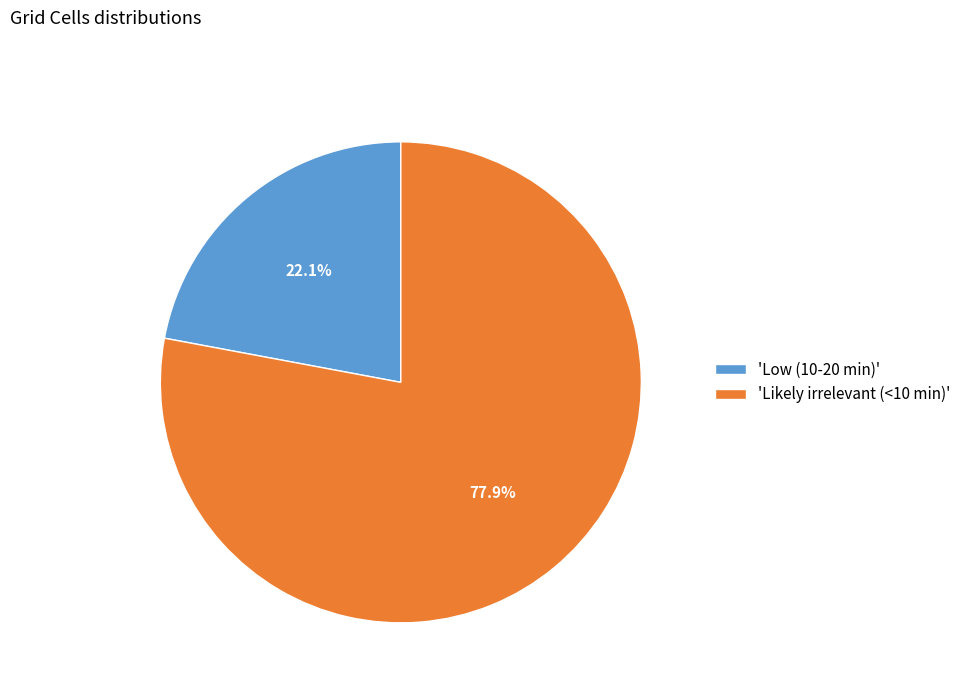

To the nearest percent, what is the average slice percentage?

50%